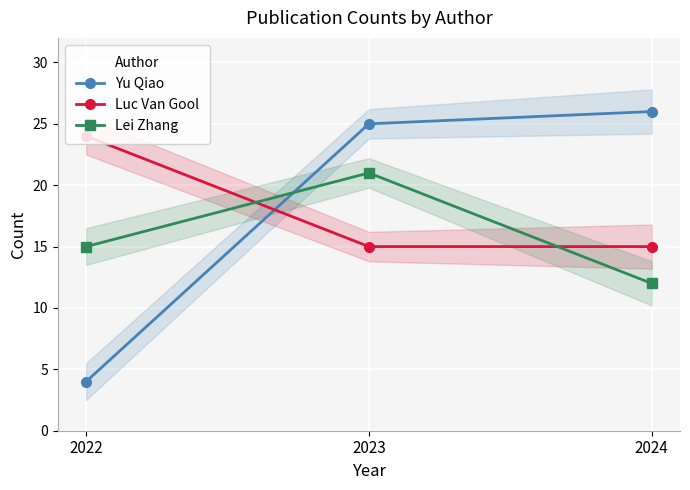

The Lei Zhang series shows 3 at 2024. True or false?

False